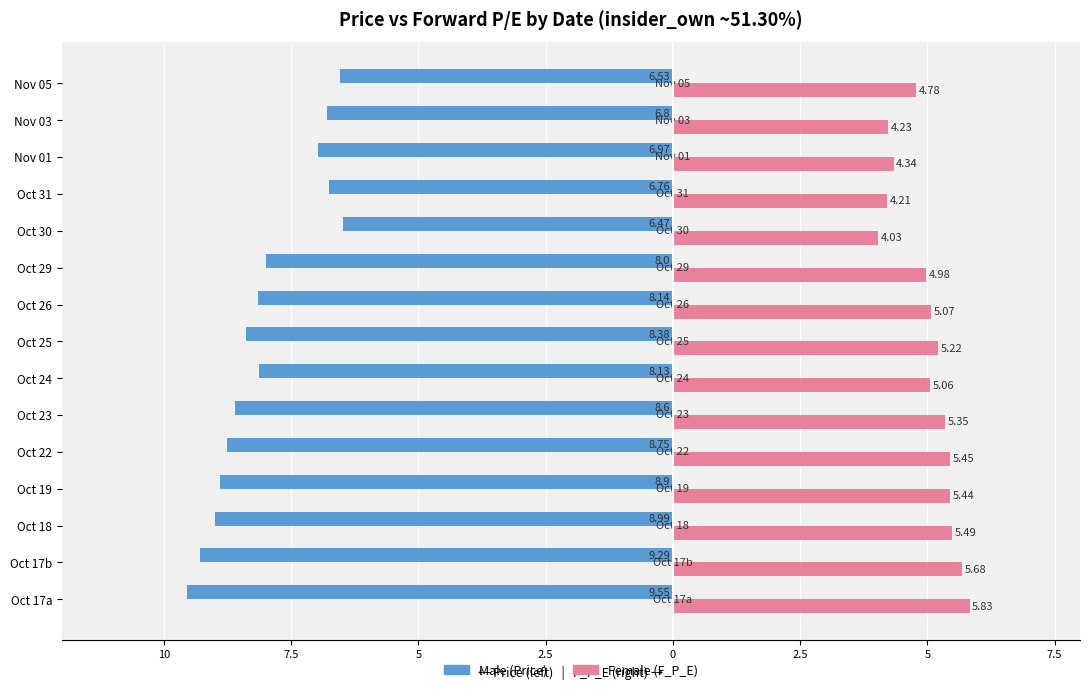

The value of Male at 5 is -8.4. True or false?

True